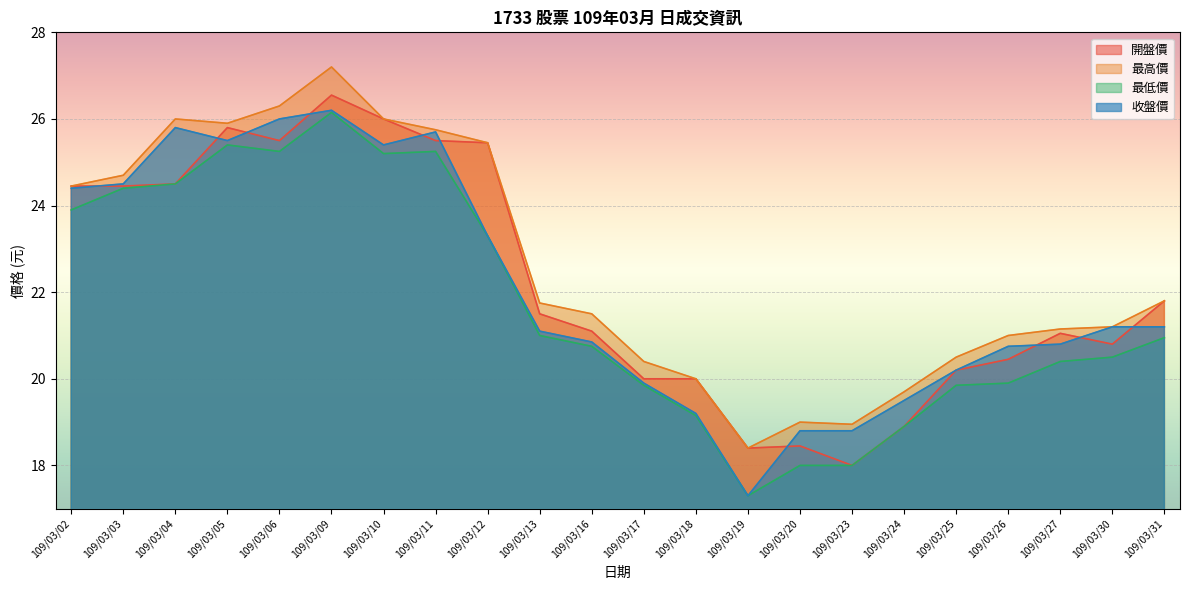

How many values in the 最低價 series are below 20?

8